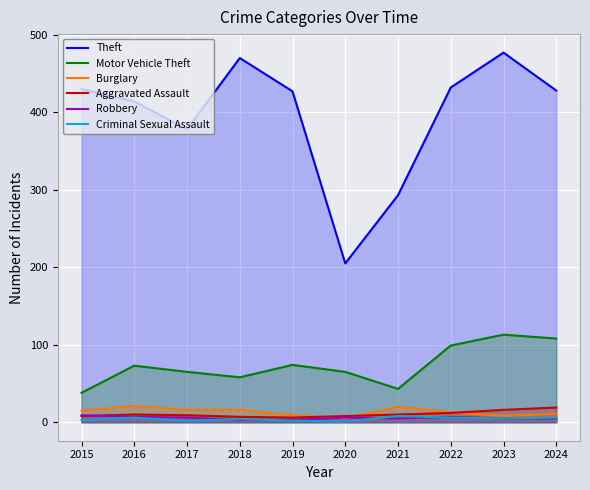

Rank the series by their maximum value, from lowest to highest.

Criminal Sexual Assault, Robbery, Aggravated Assault, Burglary, Motor Vehicle Theft, Theft